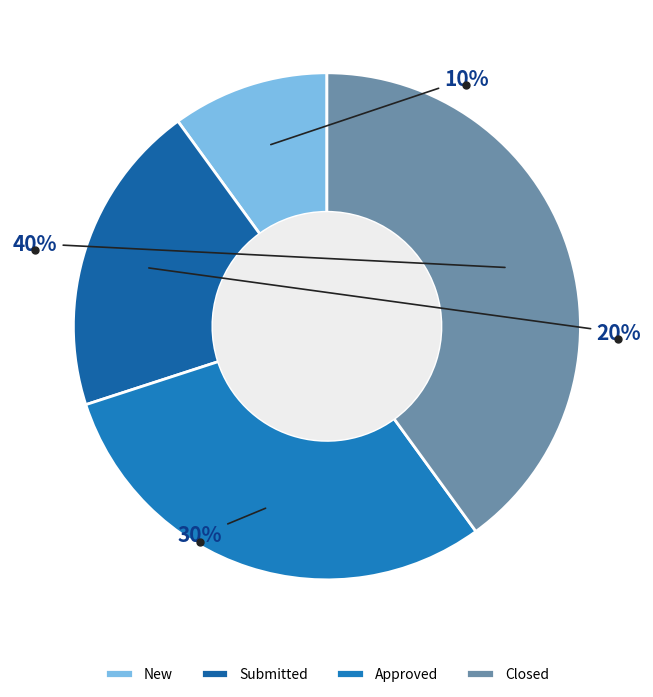

Rank the categories by value from lowest to highest.

New, Submitted, Approved, Closed